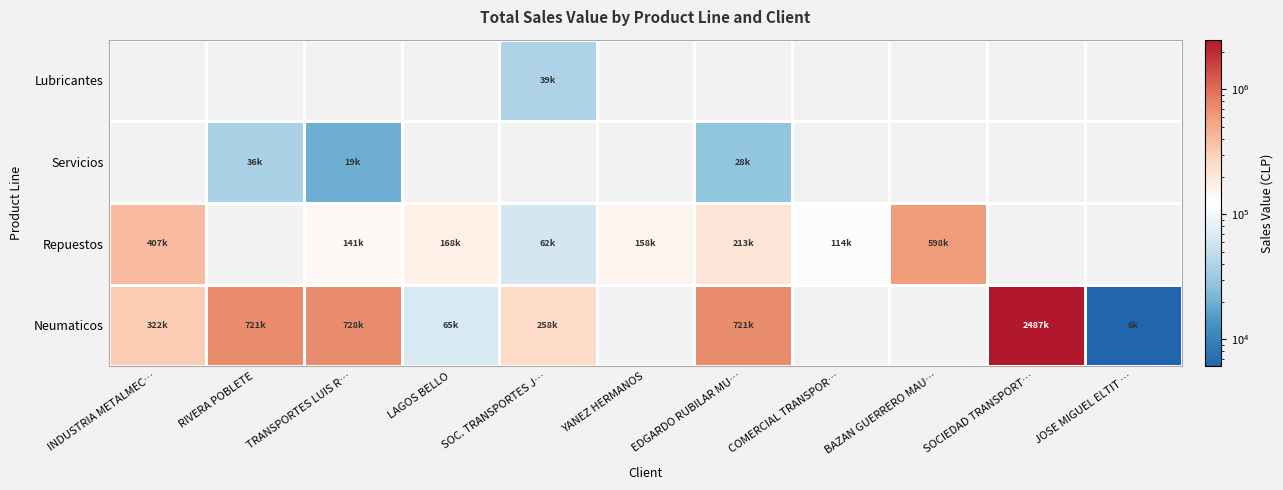

Reading left to right, extract all data points from this chart.

Neumaticos: INDUSTRIA METALMEC…=321500	RIVERA POBLETE=720744	TRANSPORTES LUIS R…=728440	LAGOS BELLO=65060	SOC. TRANSPORTES J…=258134	YANEZ HERMANOS=0	EDGARDO RUBILAR MU…=721318	COMERCIAL TRANSPOR…=0	BAZAN GUERRERO MAU…=0	SOCIEDAD TRANSPORT…=2487216	JOSE MIGUEL ELTIT …=6085
Repuestos: INDUSTRIA METALMEC…=407190	RIVERA POBLETE=0	TRANSPORTES LUIS R…=141176	LAGOS BELLO=168050	SOC. TRANSPORTES J…=62100	YANEZ HERMANOS=157649	EDGARDO RUBILAR MU…=212554	COMERCIAL TRANSPOR…=113688	BAZAN GUERRERO MAU…=598396	SOCIEDAD TRANSPORT…=0	JOSE MIGUEL ELTIT …=0
Servicios: INDUSTRIA METALMEC…=0	RIVERA POBLETE=36385	TRANSPORTES LUIS R…=19496	LAGOS BELLO=0	SOC. TRANSPORTES J…=0	YANEZ HERMANOS=0	EDGARDO RUBILAR MU…=27564	COMERCIAL TRANSPOR…=0	BAZAN GUERRERO MAU…=0	SOCIEDAD TRANSPORT…=0	JOSE MIGUEL ELTIT …=0
Lubricantes: INDUSTRIA METALMEC…=0	RIVERA POBLETE=0	TRANSPORTES LUIS R…=0	LAGOS BELLO=0	SOC. TRANSPORTES J…=38715	YANEZ HERMANOS=0	EDGARDO RUBILAR MU…=0	COMERCIAL TRANSPOR…=0	BAZAN GUERRERO MAU…=0	SOCIEDAD TRANSPORT…=0	JOSE MIGUEL ELTIT …=0